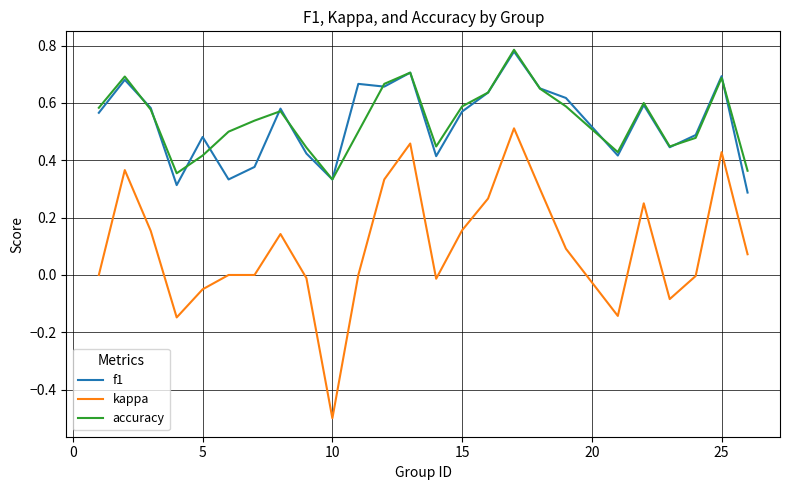

True or false: kappa has more than 0 points higher than both neighbors.

True